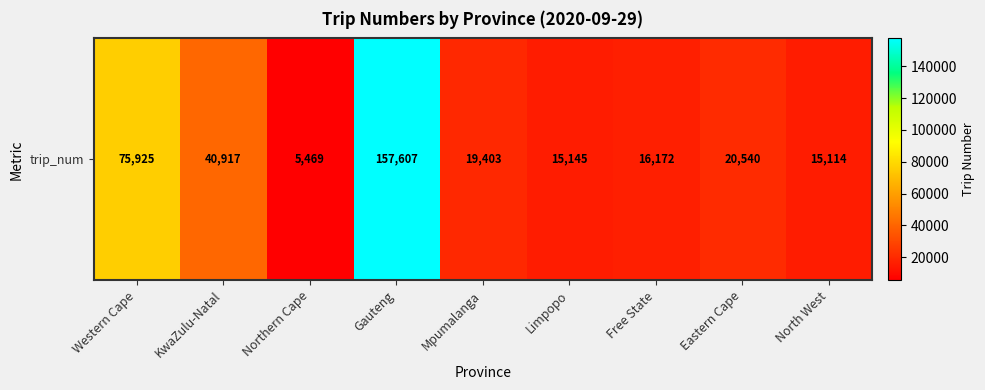

True or false: the data shows 157607 at Gauteng.

True